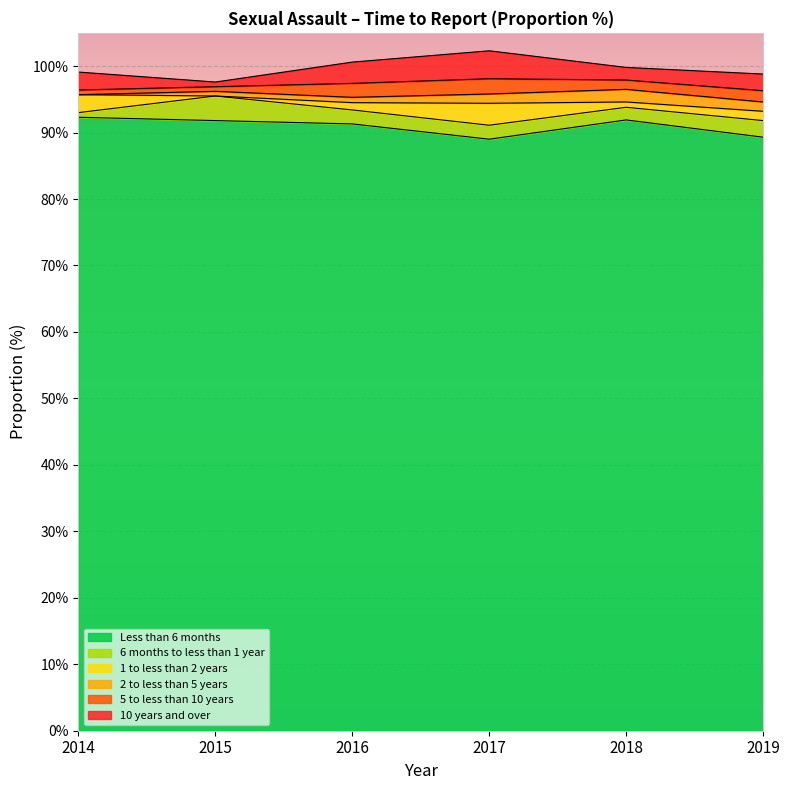

The Less than 6 months series shows 89.3 at 2019. True or false?

True